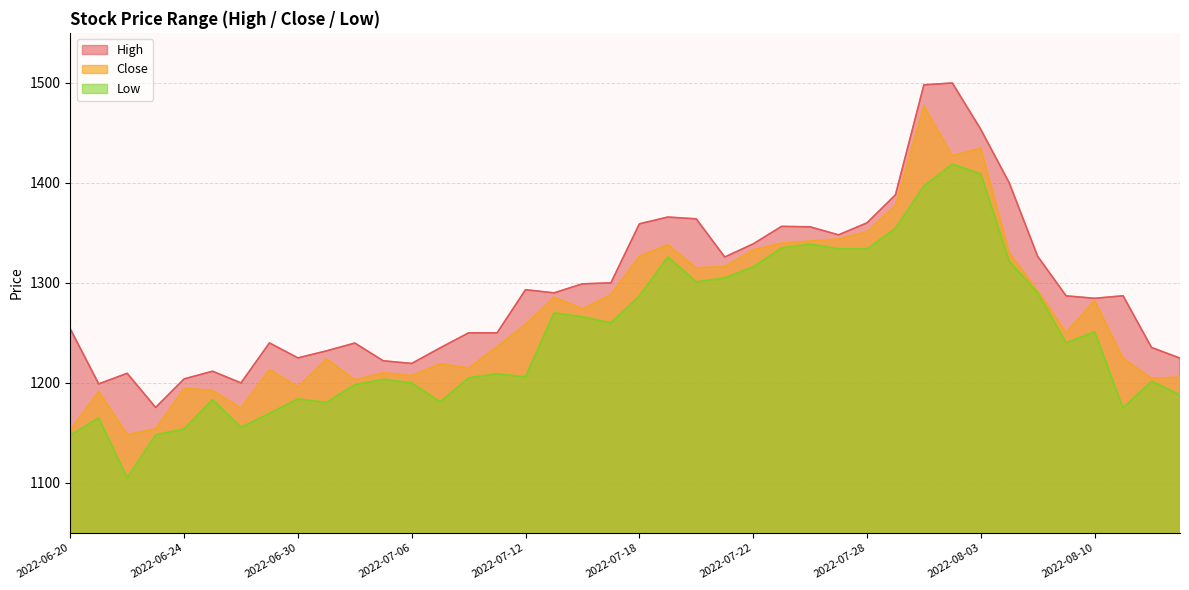

True or false: Close and Low intersect in this chart.

False